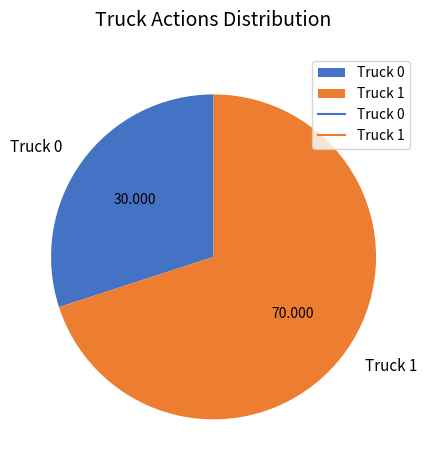

Is there any slice that represents more than half of the pie?

Yes